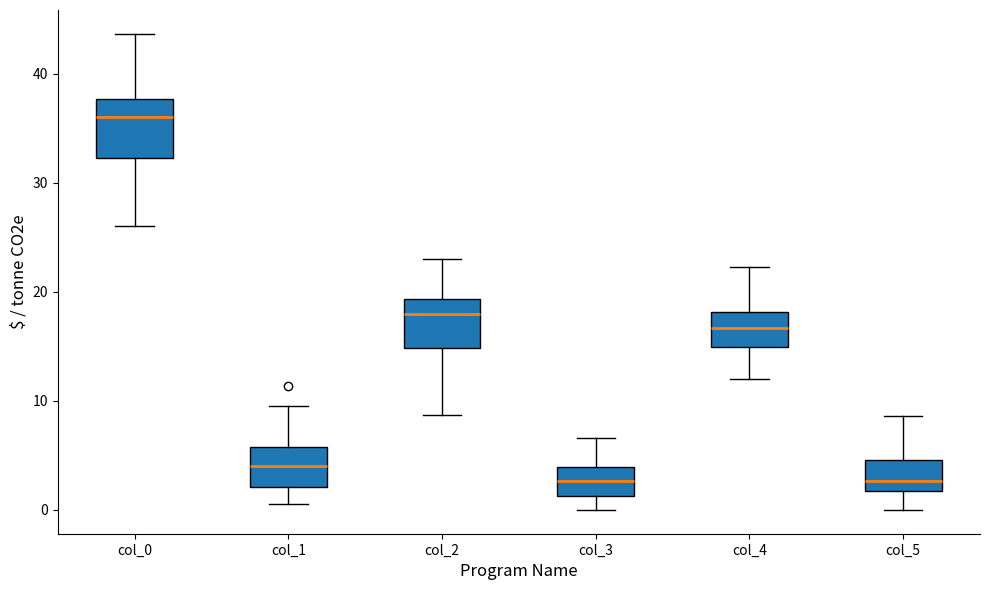

Which box has the highest median line?

col_0